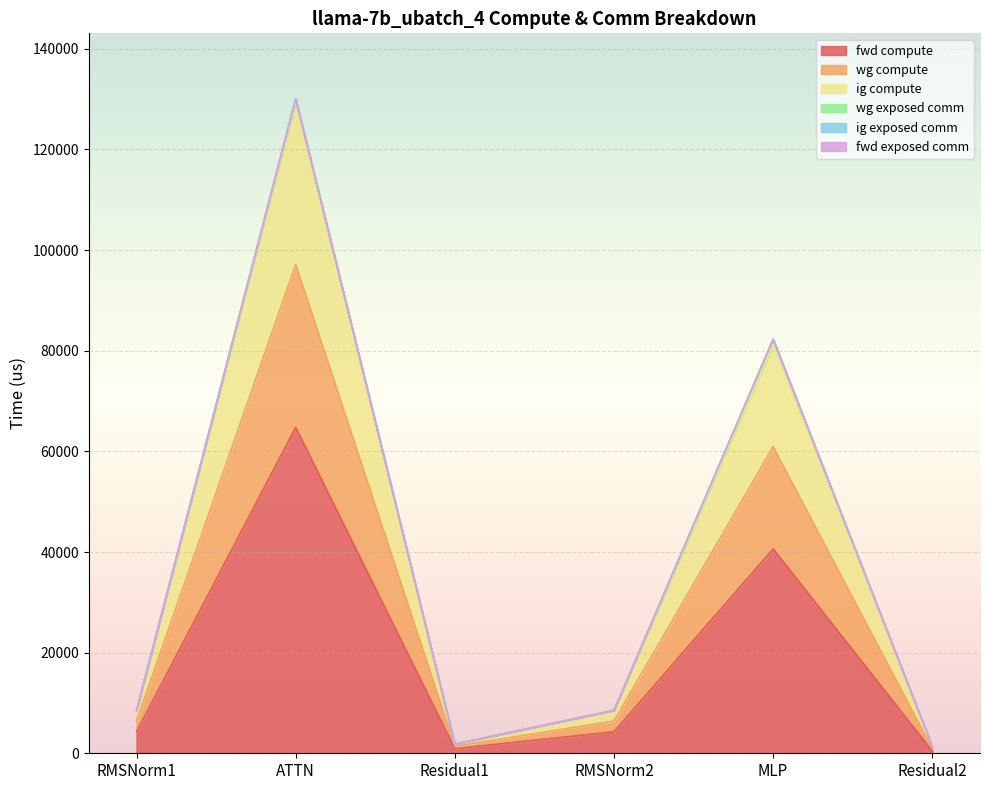

Which has a higher value, Residual1 or RMSNorm1?

RMSNorm1